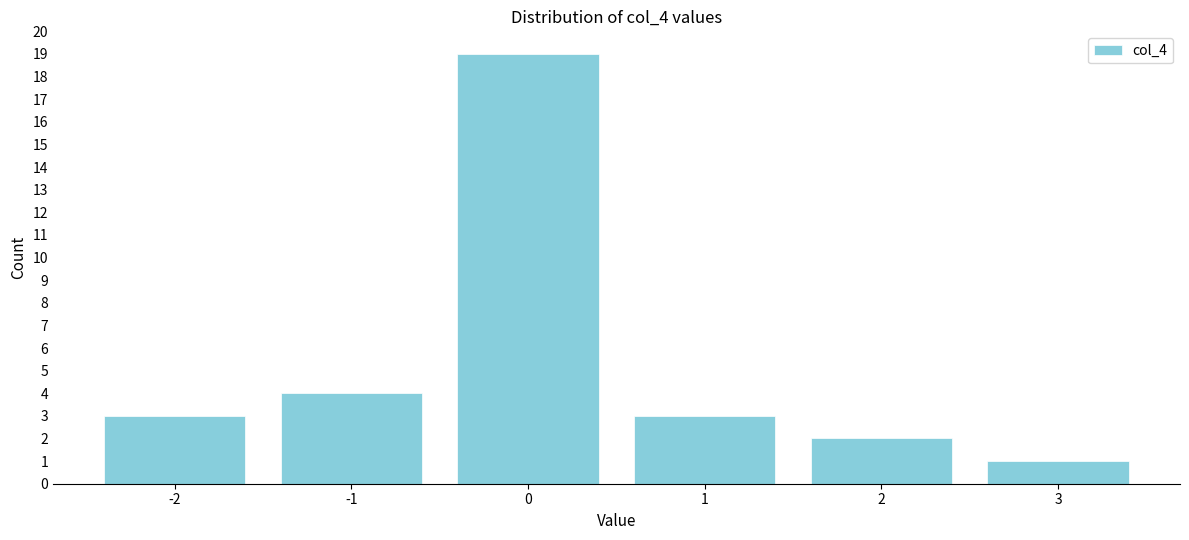

Reading left to right, what are all the values shown in this chart?

-2=3	-1=4	0=19	1=3	2=2	3=1